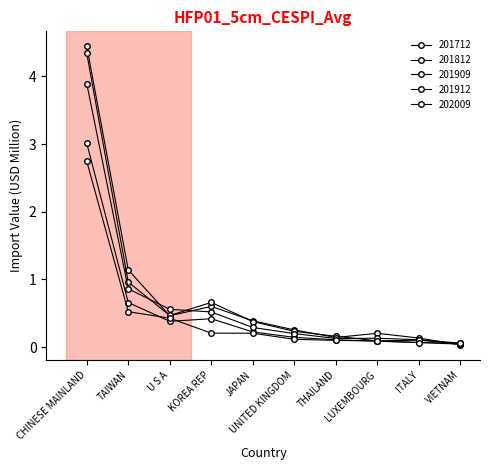

Reading left to right, what are all the values shown in this chart?

201712: 4.4	1.1	0.5	0.6	0.4	0.3	0.1	0.2	0.1	0.0
201812: 4.3	1.0	0.5	0.7	0.4	0.2	0.2	0.1	0.1	0.0
201909: 3.0	0.7	0.4	0.4	0.2	0.1	0.1	0.1	0.1	0.0
201912: 3.9	0.9	0.6	0.5	0.3	0.2	0.1	0.1	0.1	0.1
202009: 2.7	0.5	0.4	0.2	0.2	0.1	0.1	0.1	0.1	0.1